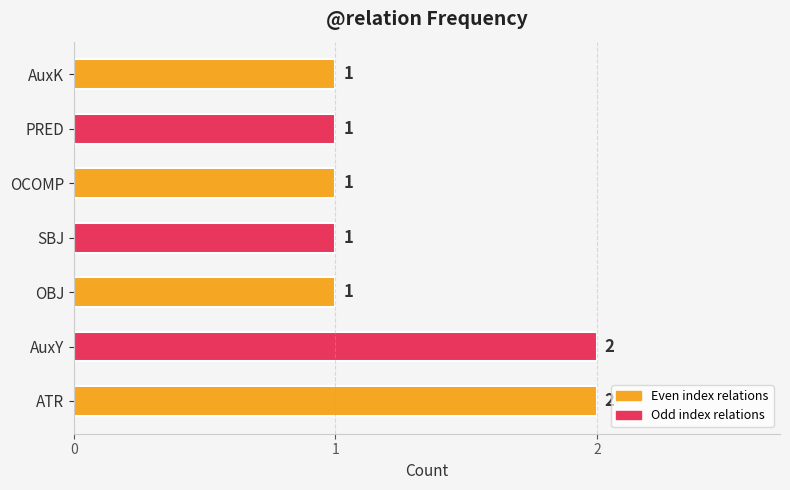

How many series are shown in this chart?

1